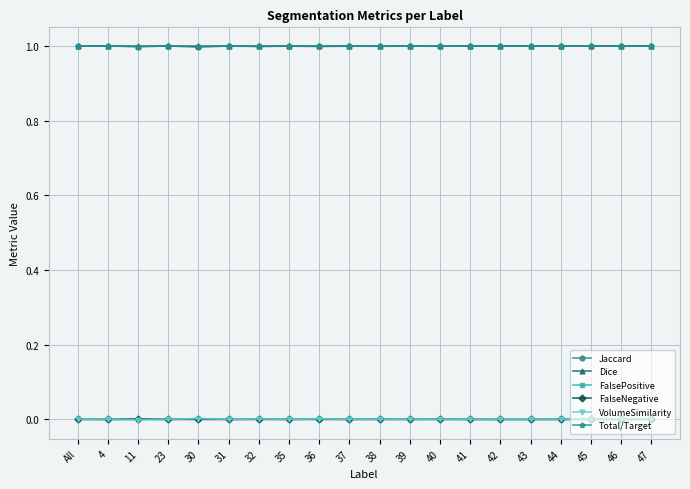

What is the spread (max minus min) of values at 42?

1.0